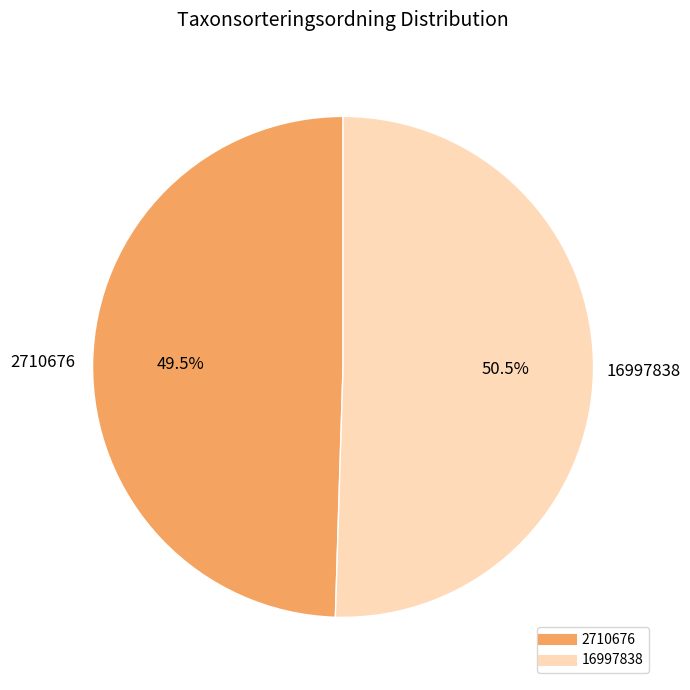

Does any single category account for the majority?

Yes